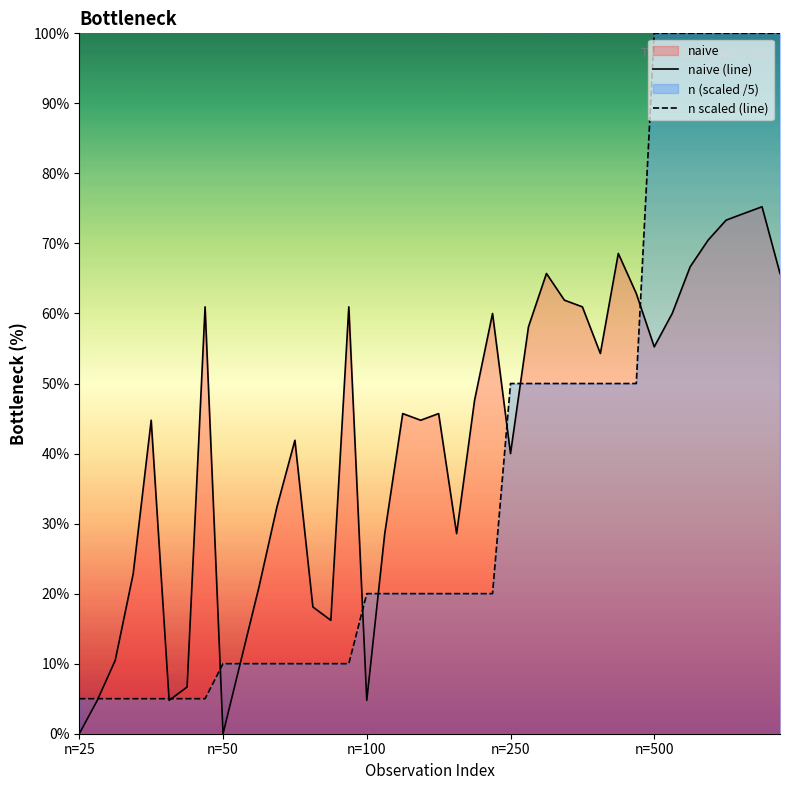

At which category is the sum across all series the highest?

38